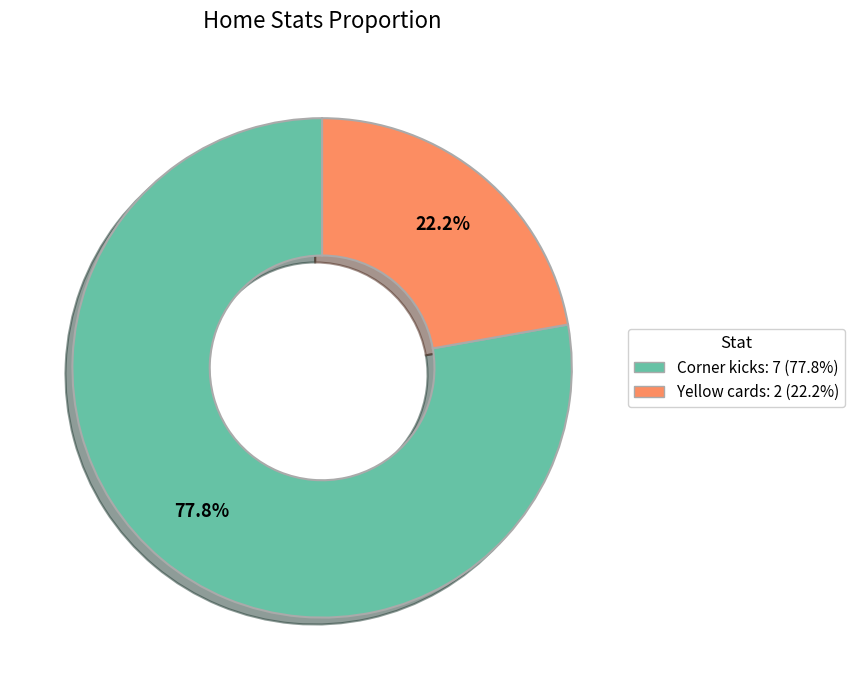

What percentage is NOT represented by Corner kicks?

22.2%